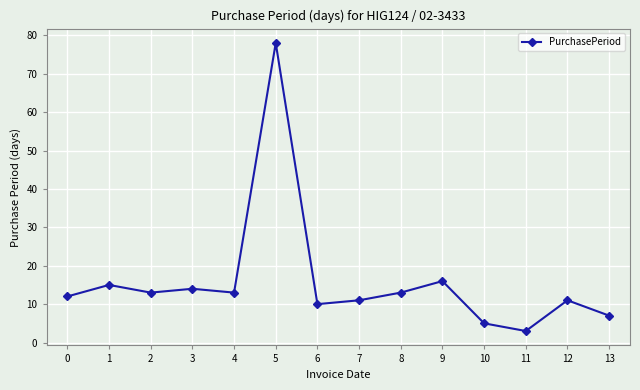

Approximately how many times larger is the value at 13 compared to 0?

0.6